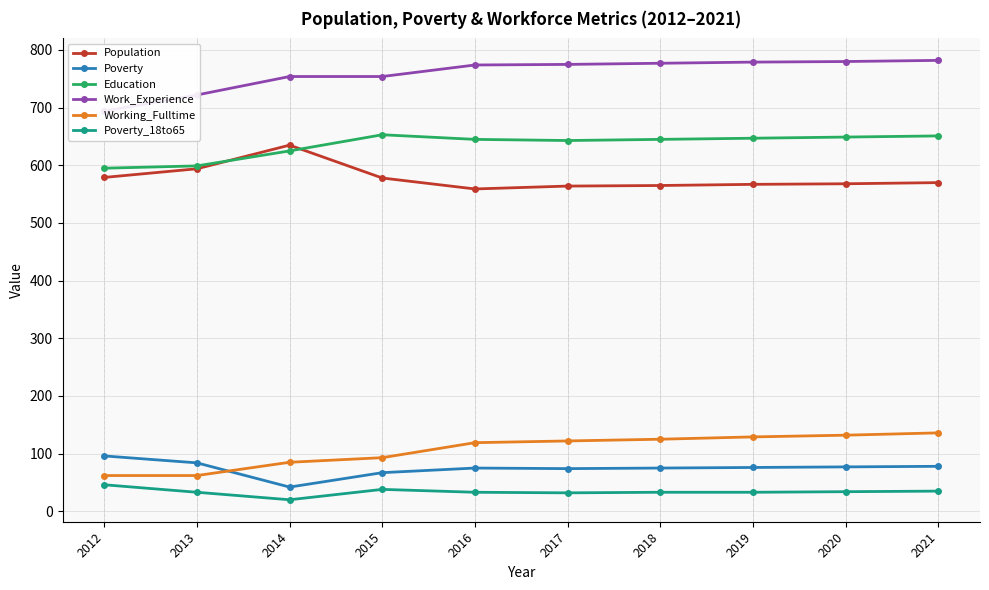

True or false: Work_Experience and Education intersect in this chart.

False